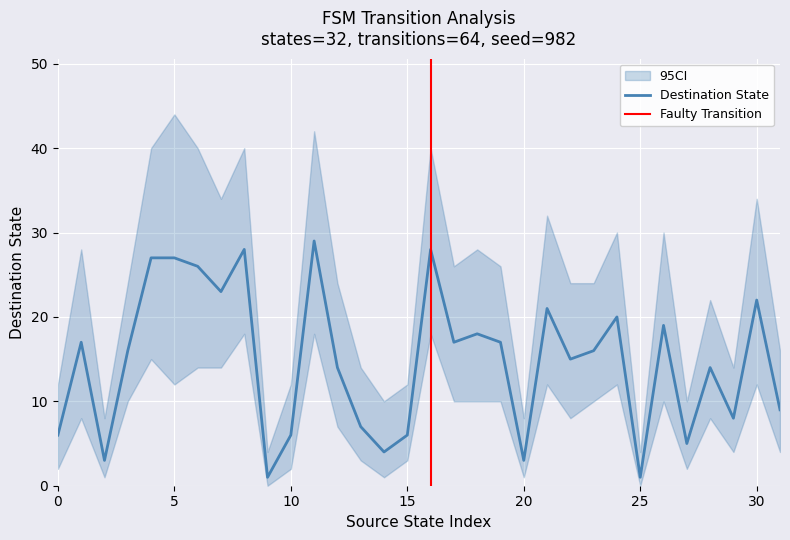

True or false: destination_state and upper_ci intersect in this chart.

False